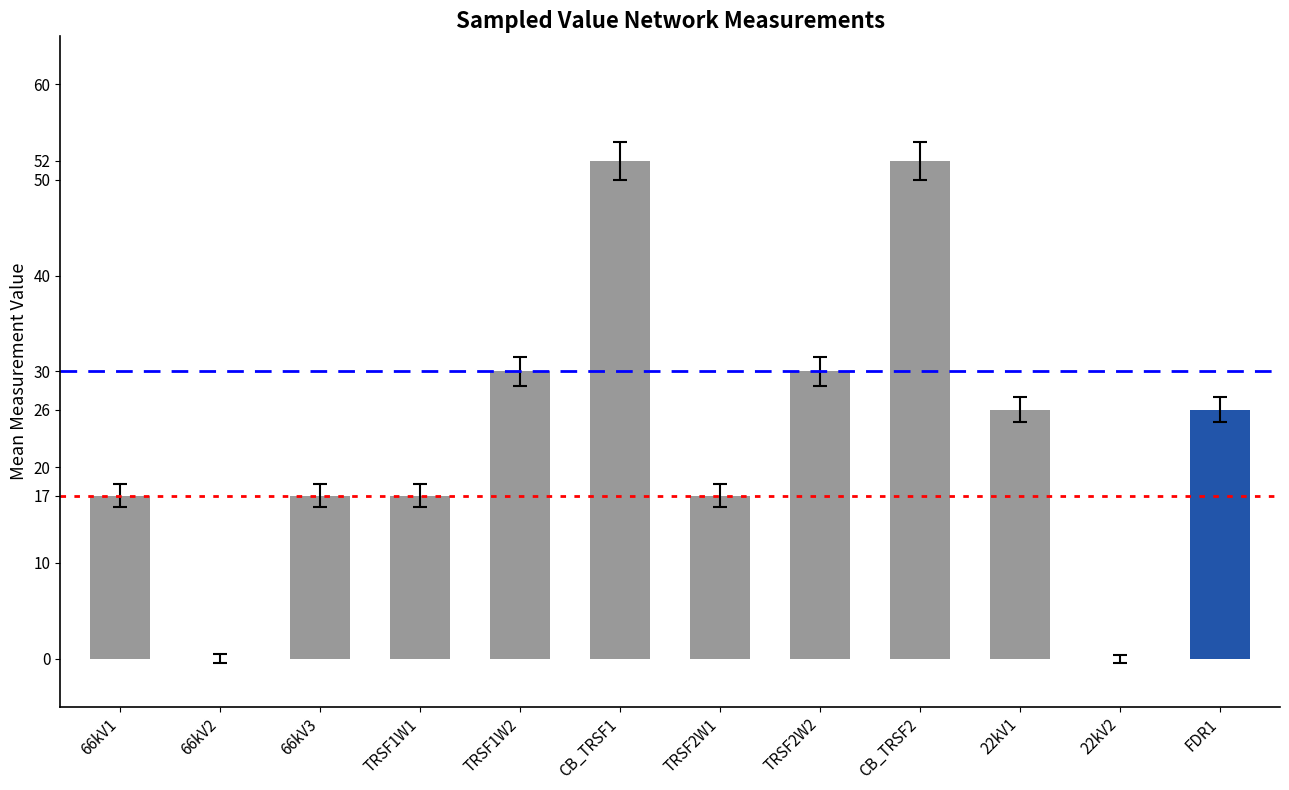

Read the value at 22kV1.

26